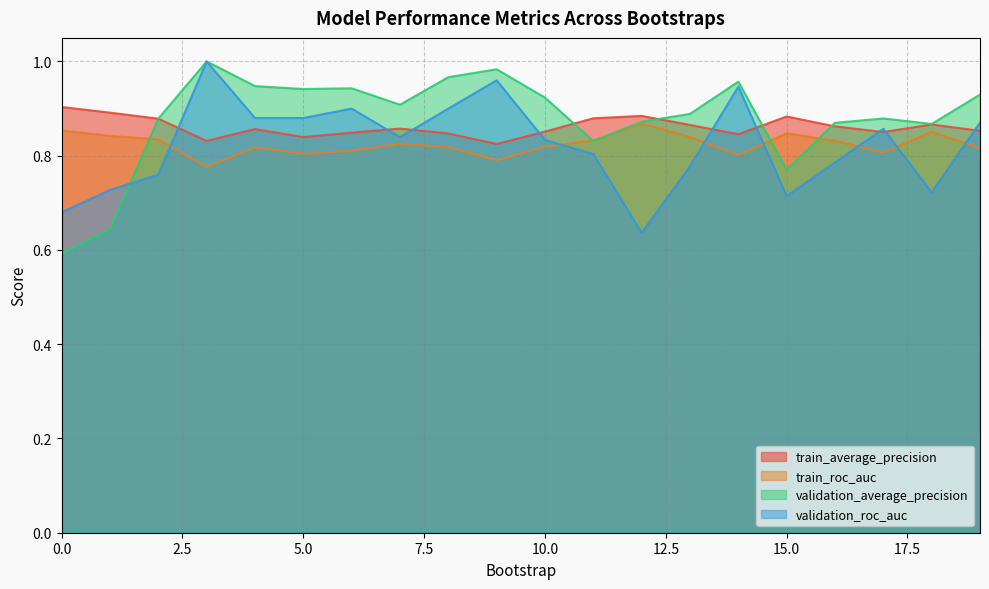

In validation_roc_auc, how many points are higher than both neighbors (excluding endpoints)?

5